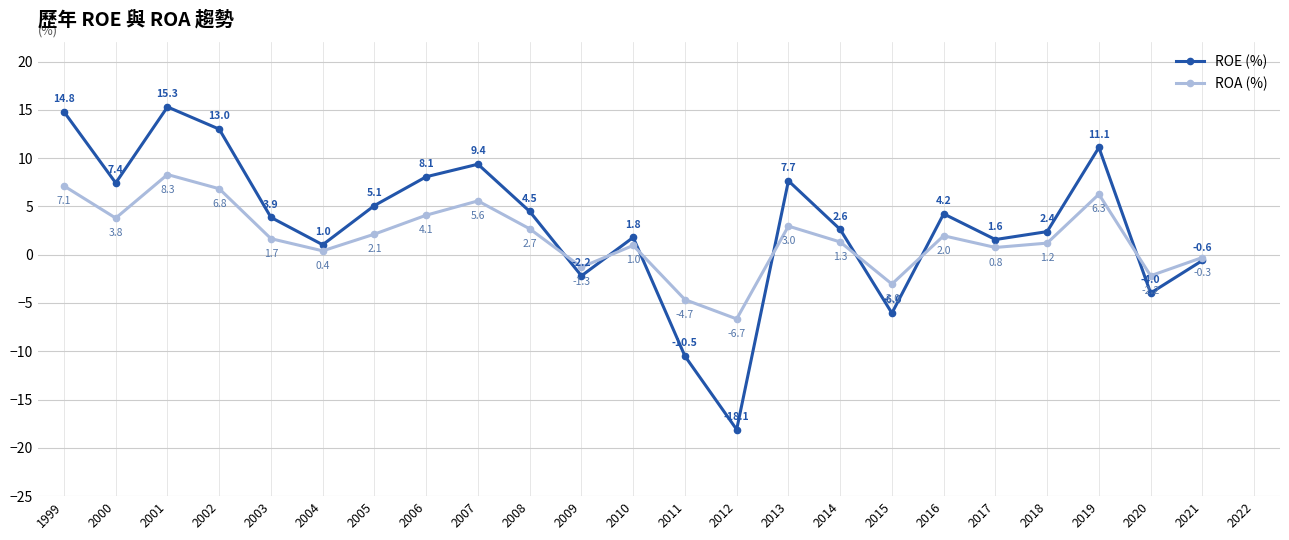

How many values in ROE (%) are above zero?

17